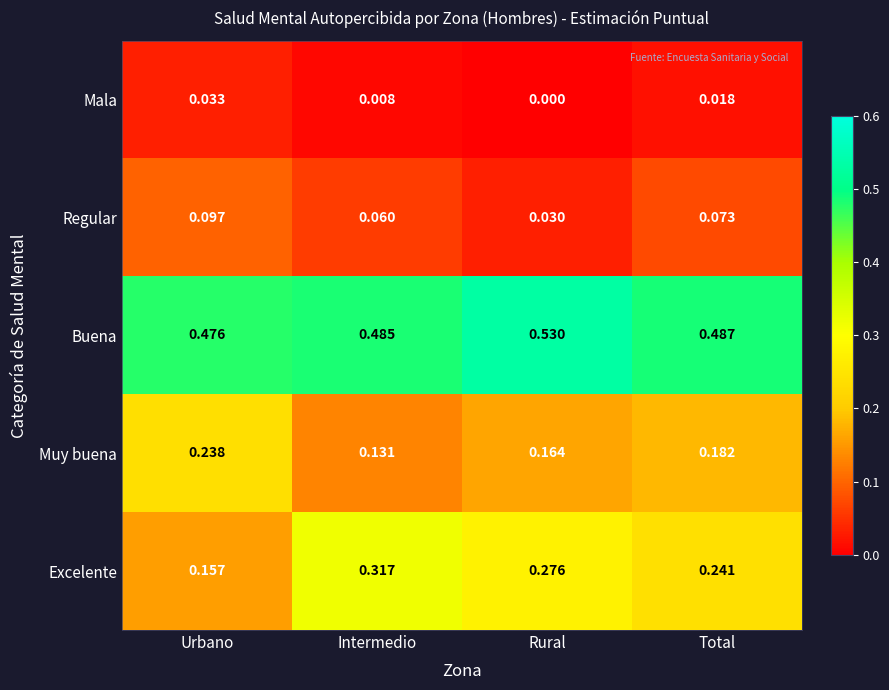

Where is Buena nearest to the value 0?

Urbano